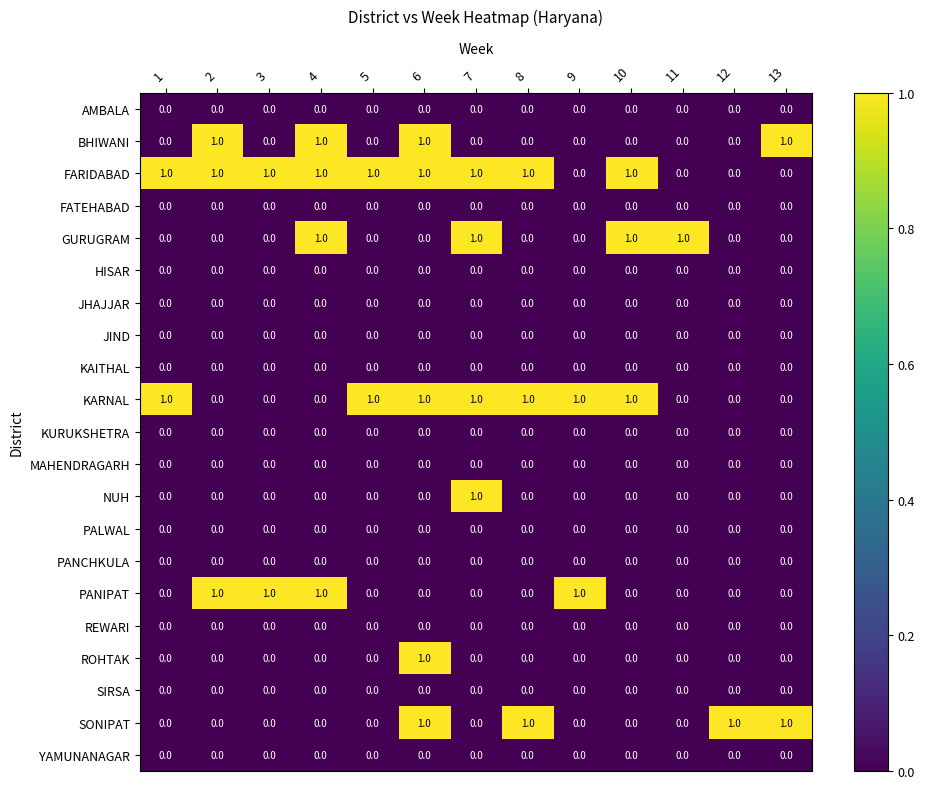

Which series has the largest total across all categories?

FARIDABAD